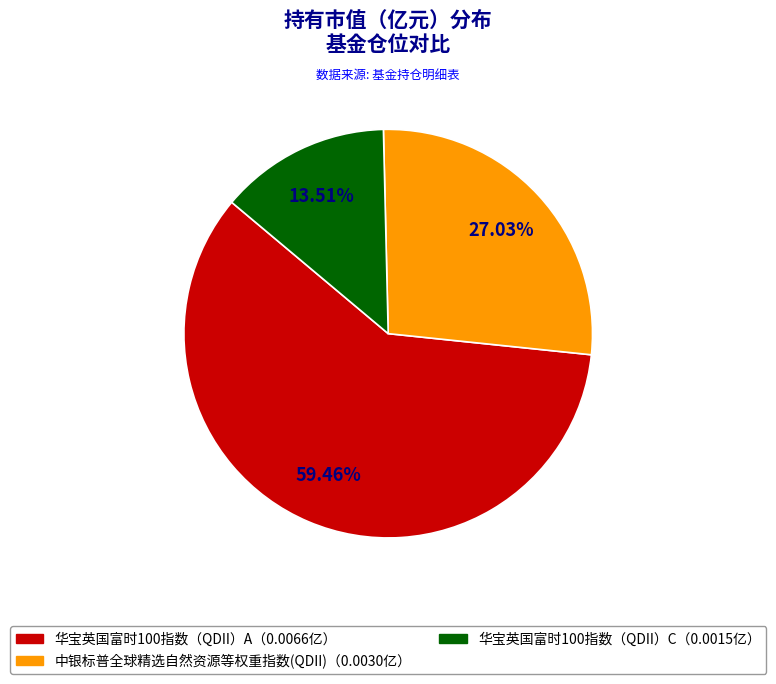

Does any single category account for the majority?

Yes